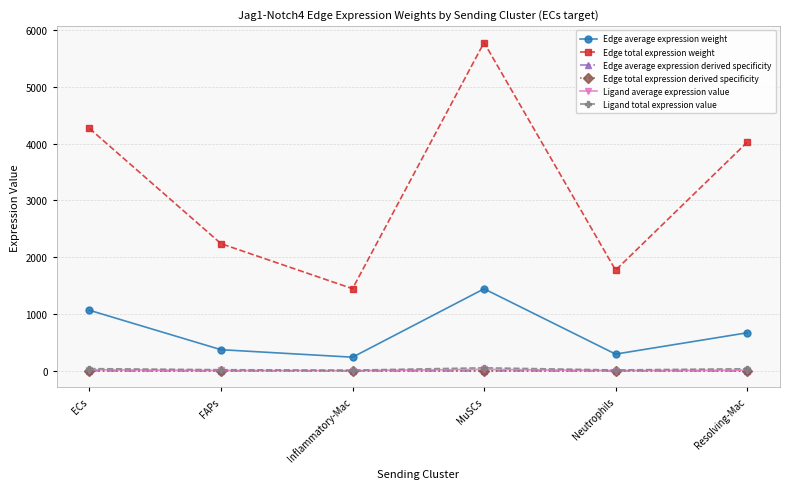

At how many categories does at least one series exceed 551?

6